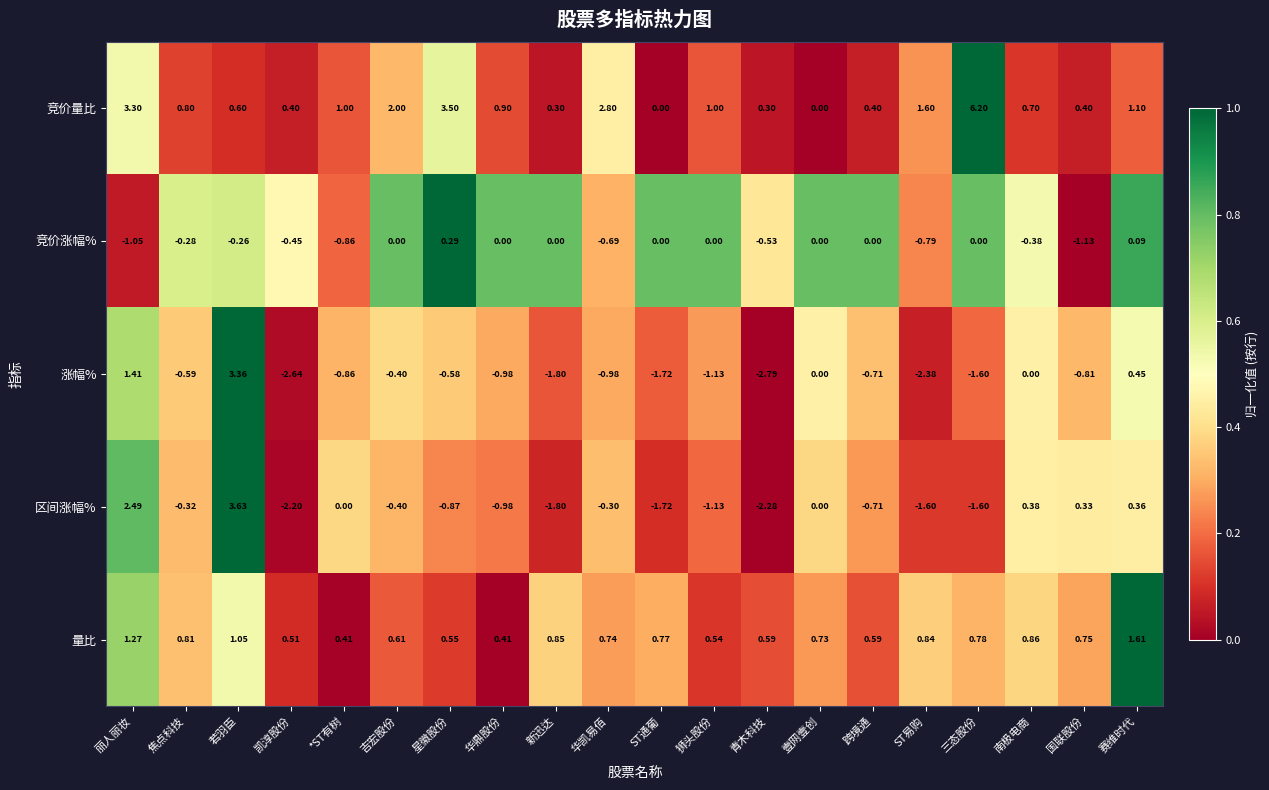

Which series has the largest range (max minus min)?

竞价量比